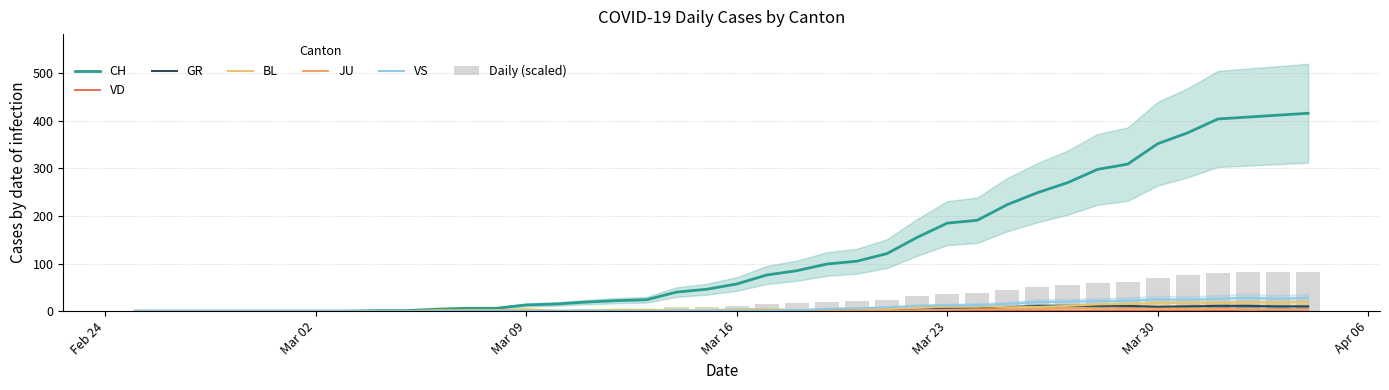

How many values in the BL series are below 3?

20